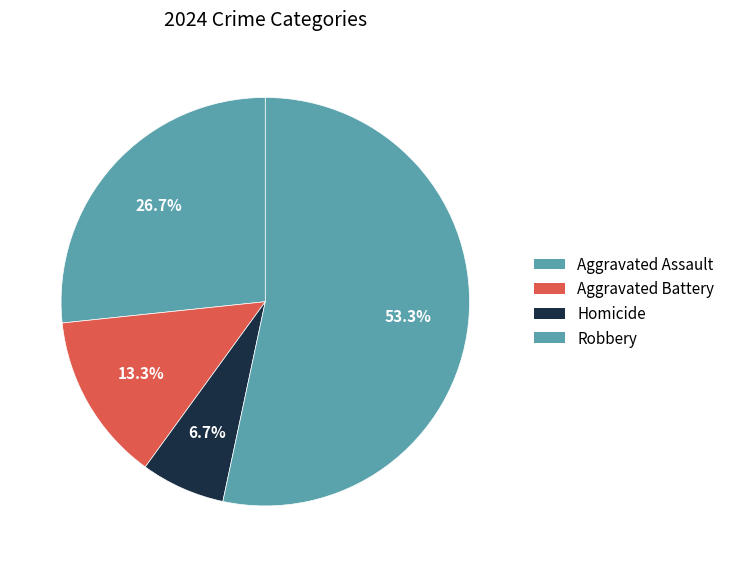

How many segments does this pie chart have?

4